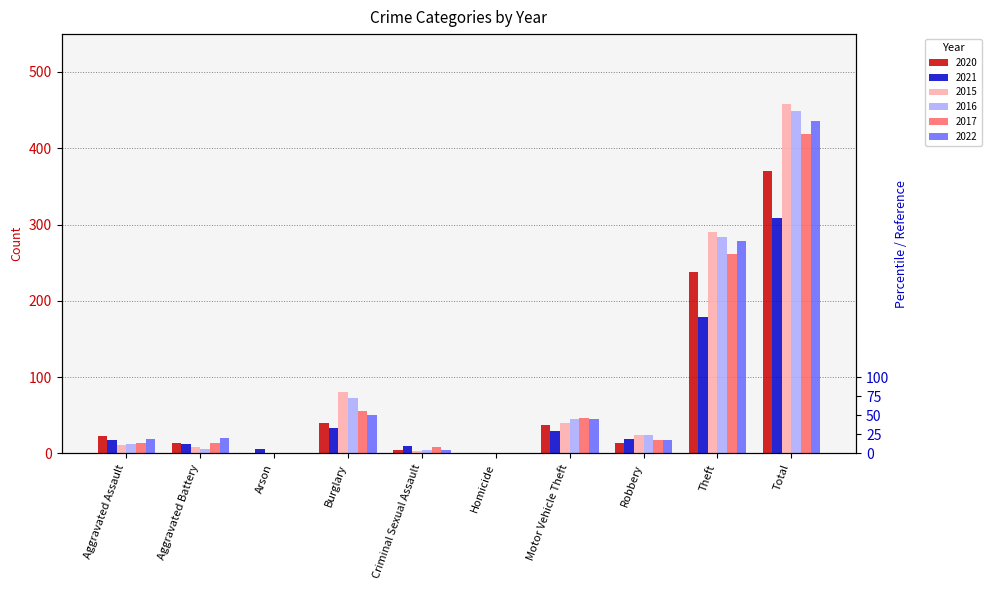

What are all the series names shown in the legend?

2020, 2021, 2015, 2016, 2017, 2022